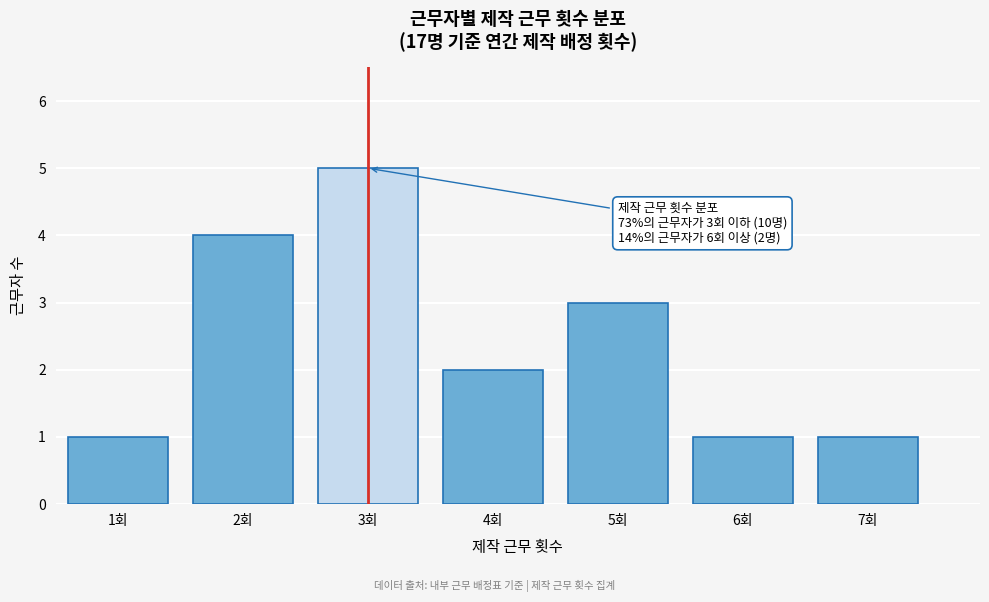

Which range on the x-axis has the tallest bar?

2.5 to 3.5